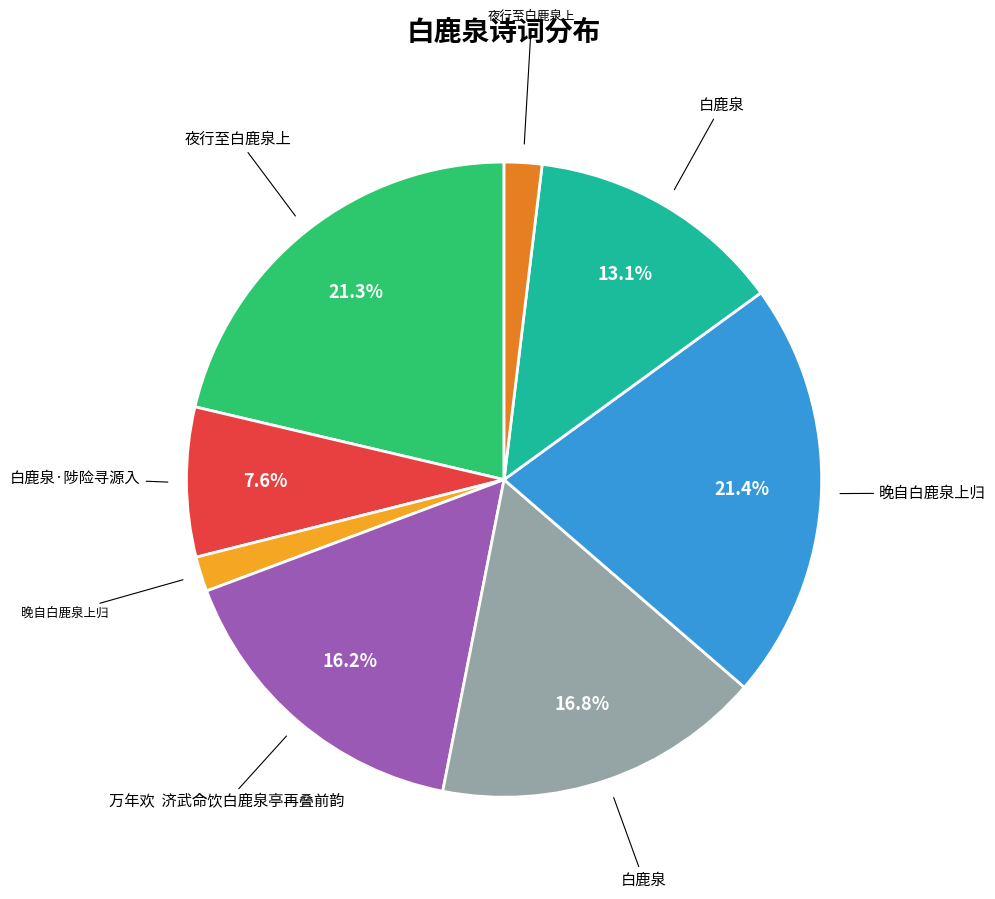

Is there any slice that represents more than half of the pie?

No